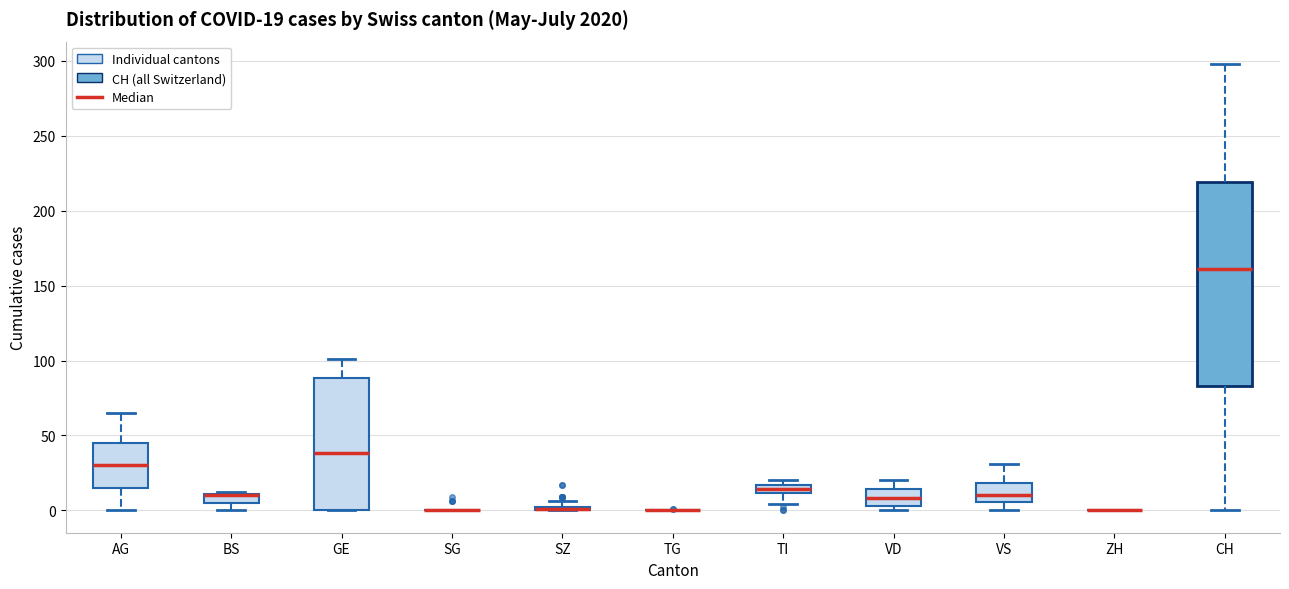

Which box is the tallest, from its lower edge to its upper edge?

CH